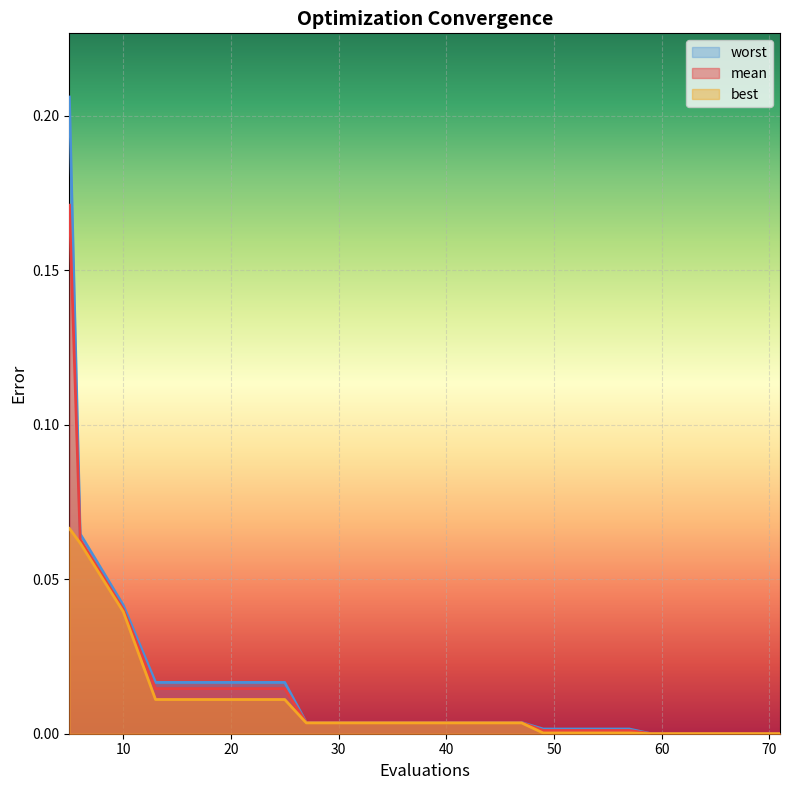

Which series changed the most between 59 and 67?

mean